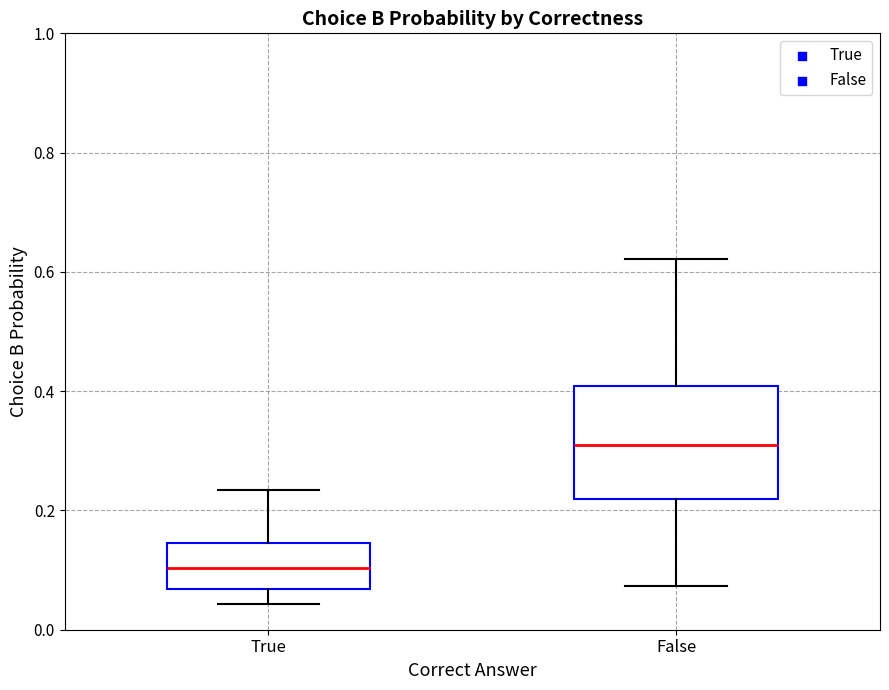

Reading left to right, read every box against the y-axis: the position of its median line, the range the box covers, and the ends of its whiskers. The values are not printed on the chart, so give them approximately, as read against the axis.

True: median 0.10, box 0.06 to 0.14, whiskers 0.04 to 0.24
False: median 0.32, box 0.22 to 0.40, whiskers 0.08 to 0.62